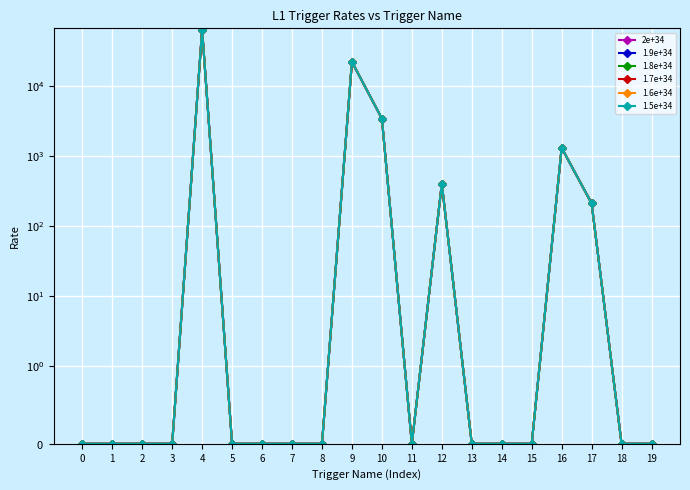

The value of 2e+34 at 18 is 0. True or false?

True